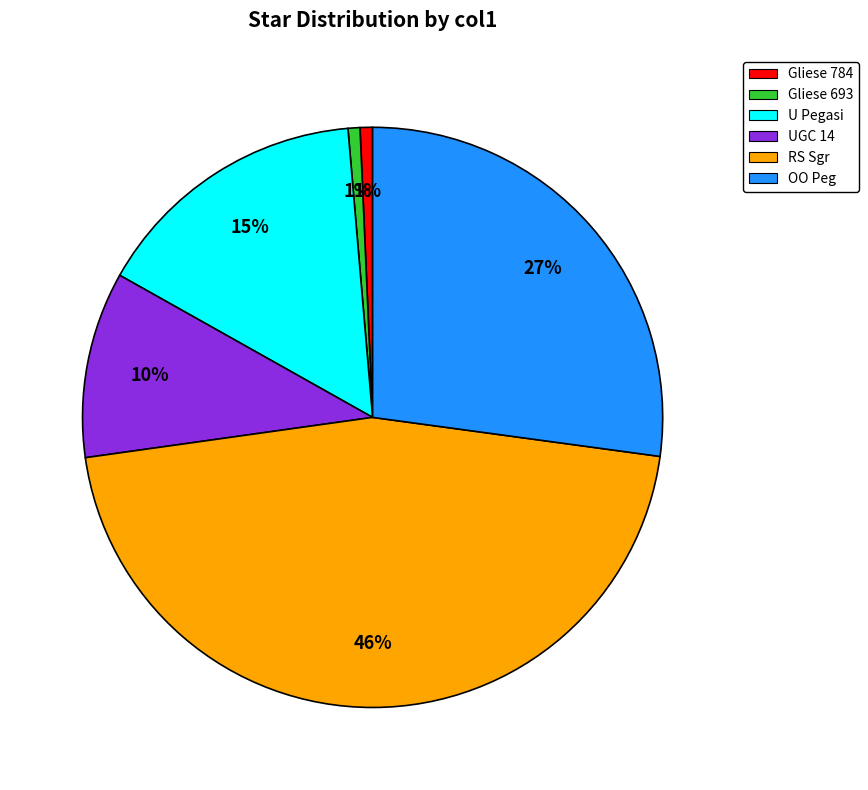

To the nearest percent, what portion does UGC 14 represent?

10%